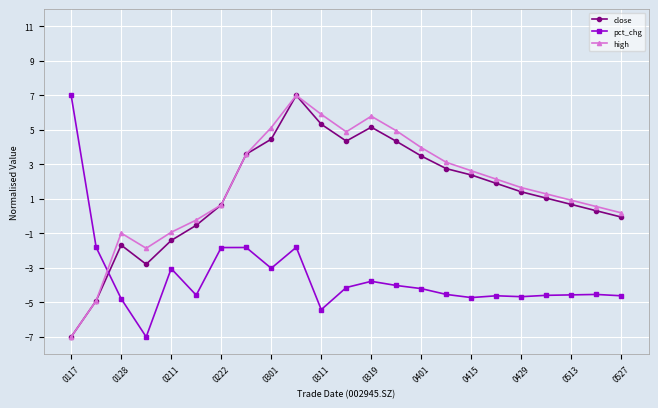

What is the value of the pct_chg point at the 17th from the left?

-4.7